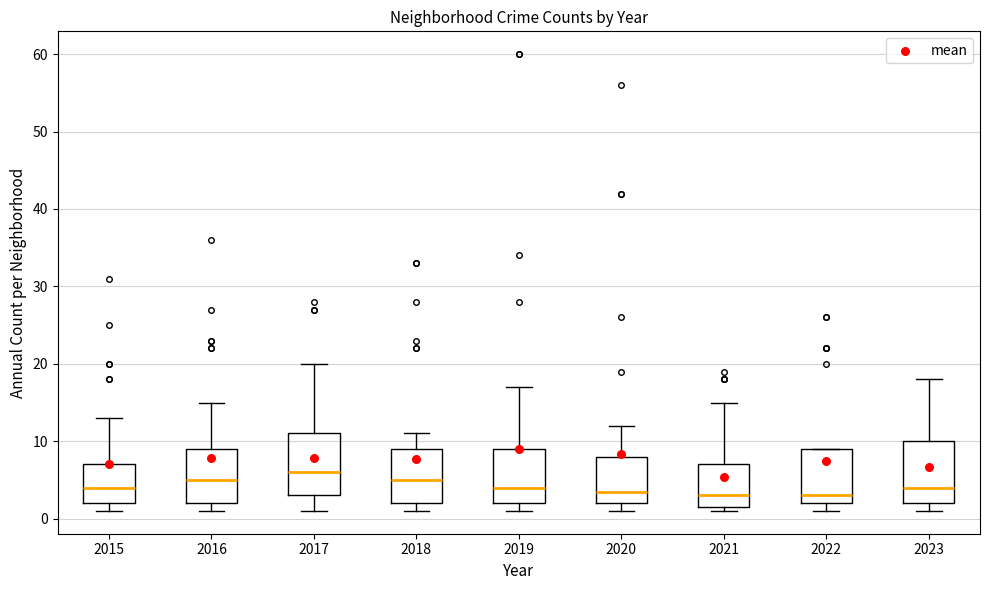

Reading left to right, transcribe this box plot: for each box, give where its median line is, the range the box spans, and where its two whiskers end, as read against the y-axis. The values are not printed on the chart, so give them approximately, as read against the axis.

2015: median 4, box 2 to 7, whiskers 1 to 13
2016: median 5, box 2 to 9, whiskers 1 to 15
2017: median 6, box 3 to 11, whiskers 1 to 20
2018: median 5, box 2 to 9, whiskers 1 to 11
2019: median 4, box 2 to 9, whiskers 1 to 17
2020: median 4, box 2 to 8, whiskers 1 to 12
2021: median 3, box 2 to 7, whiskers 1 to 15
2022: median 3, box 2 to 9, whiskers 1 to 9
2023: median 4, box 2 to 10, whiskers 1 to 18